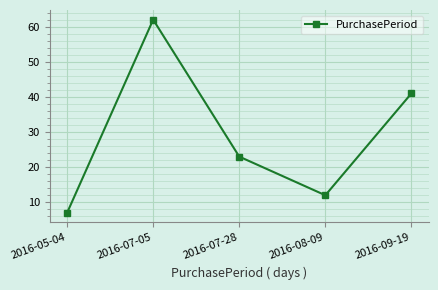

How many values are below 23?

2